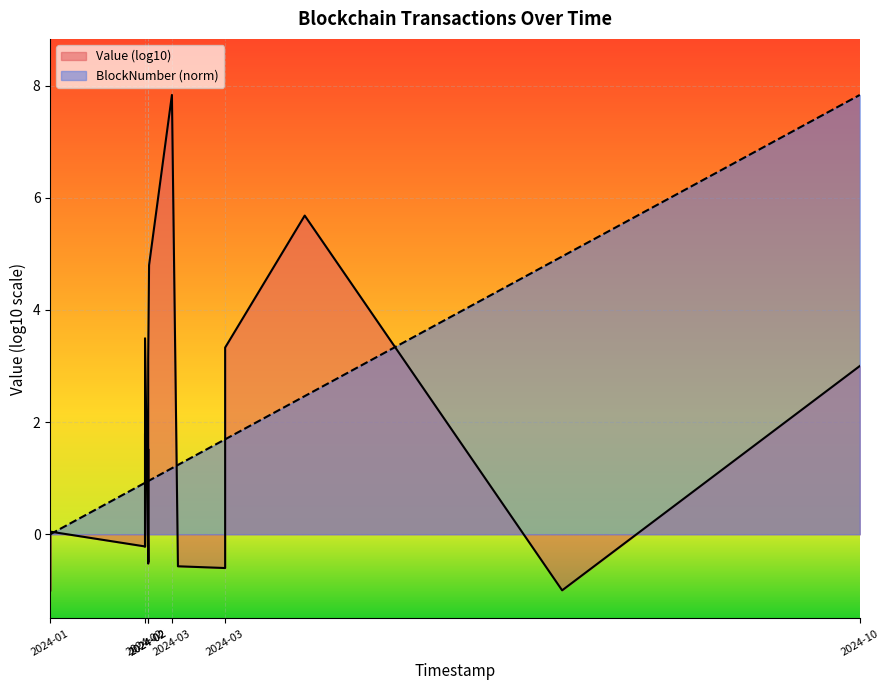

What is the value of the 14th point from the left?

1.2